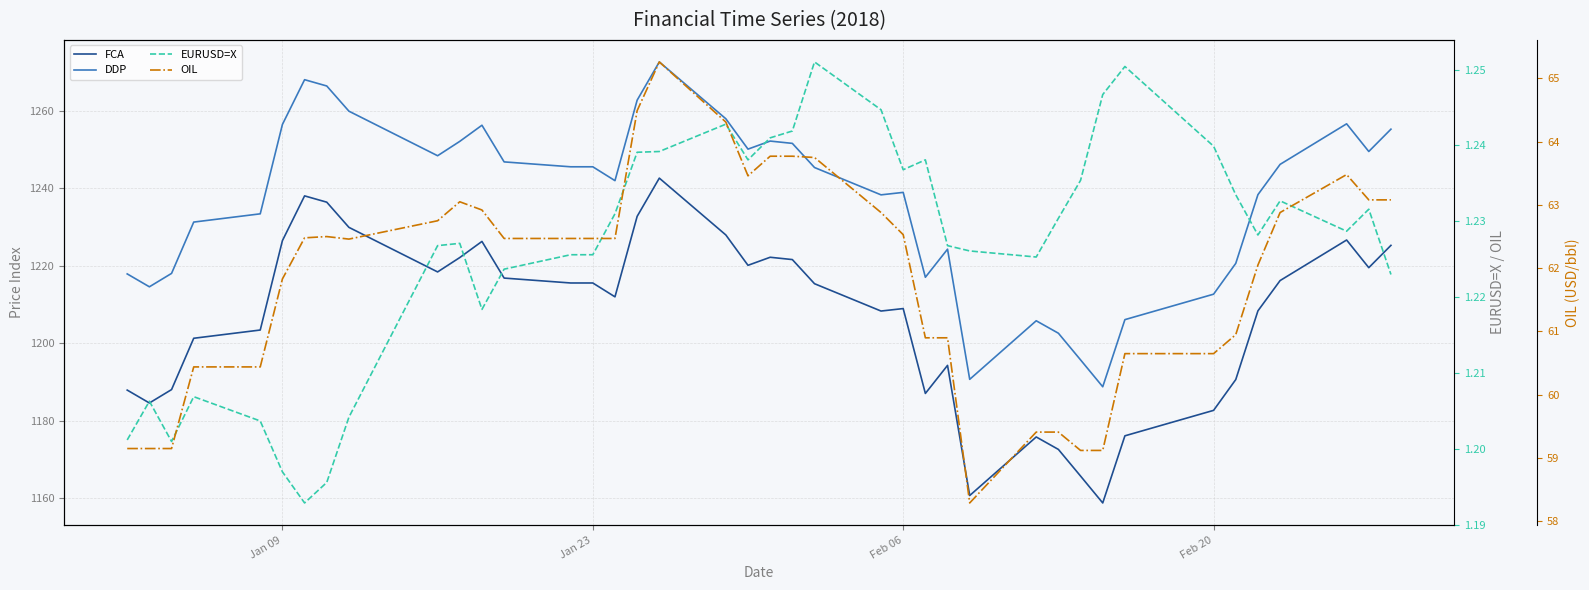

How many lines are shown in the chart?

4